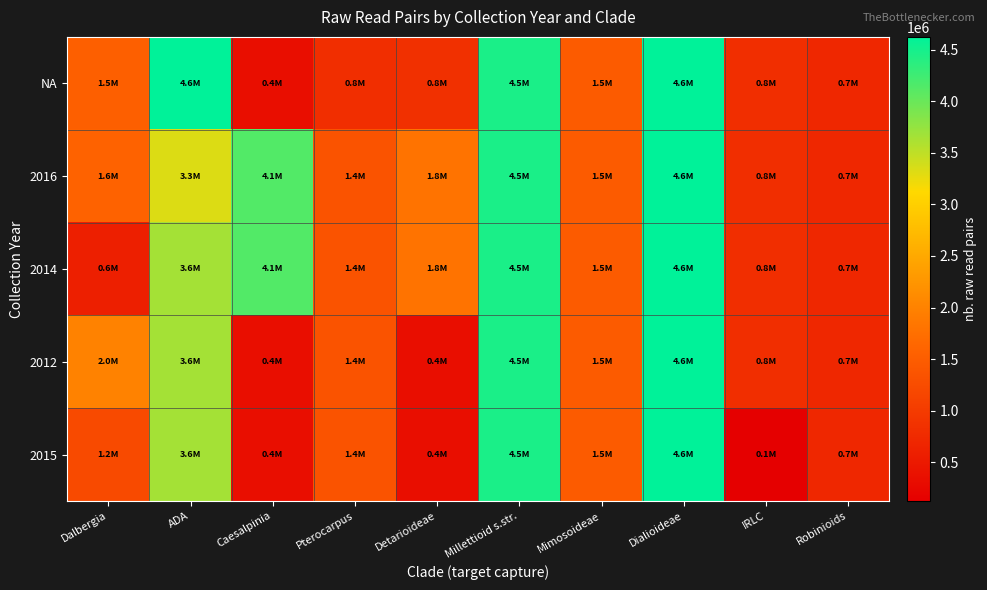

At which category is the sum across all series the highest?

Dialioideae